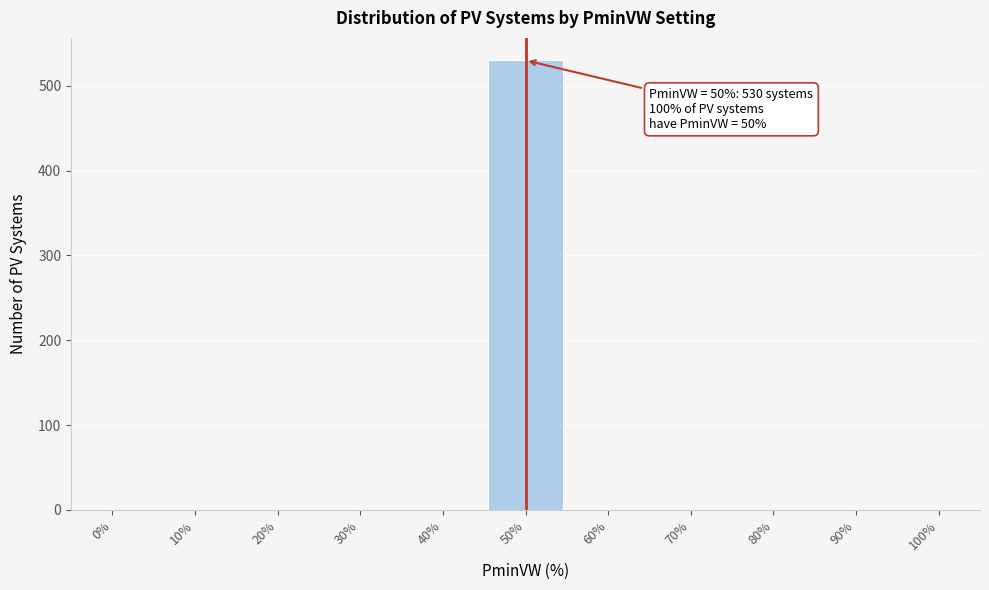

Reading left to right, extract all data points from this chart.

0%=0	10%=0	20%=0	30%=0	40%=0	50%=530	60%=0	70%=0	80%=0	90%=0	100%=0